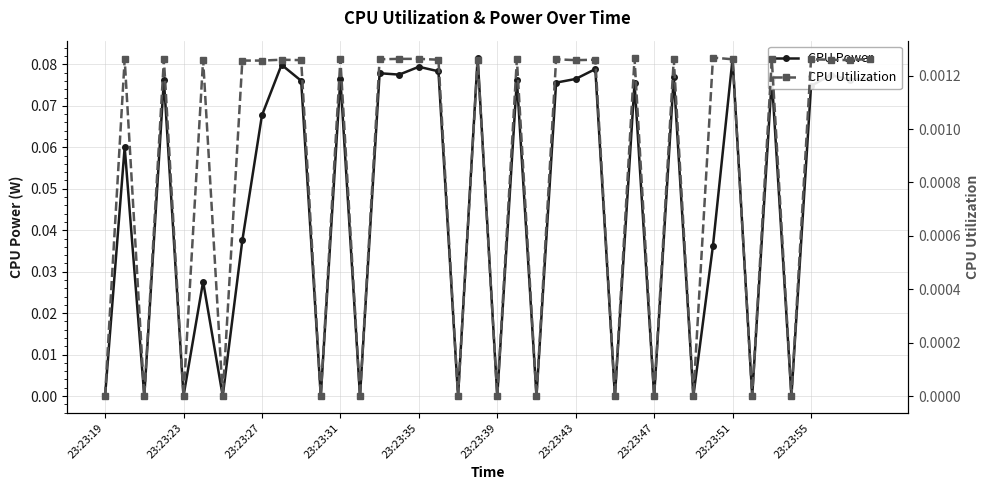

Is it true that CPU Power equals 0.0 at 23:23:39?

True